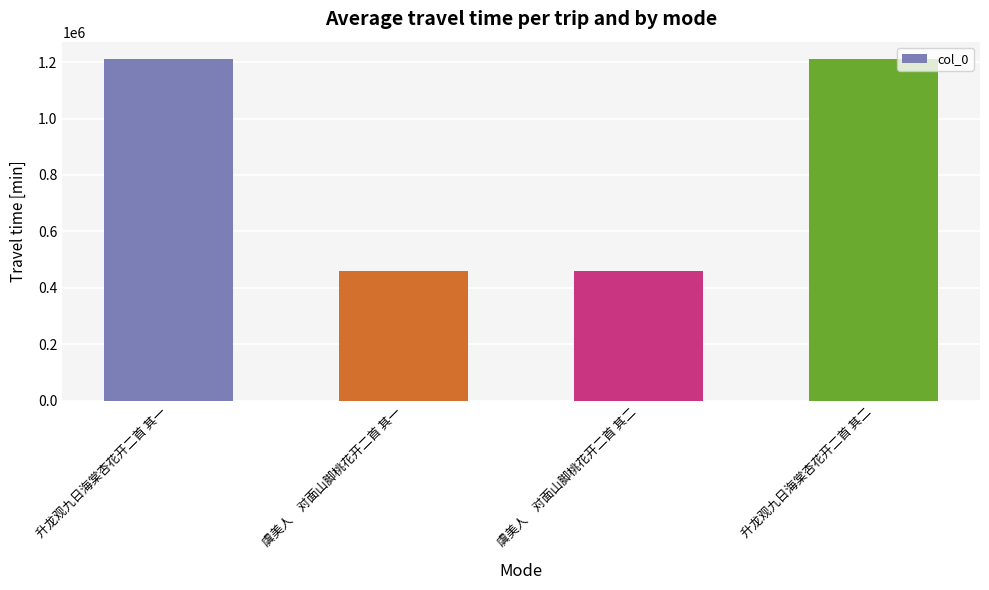

What is the smallest value displayed?

460065